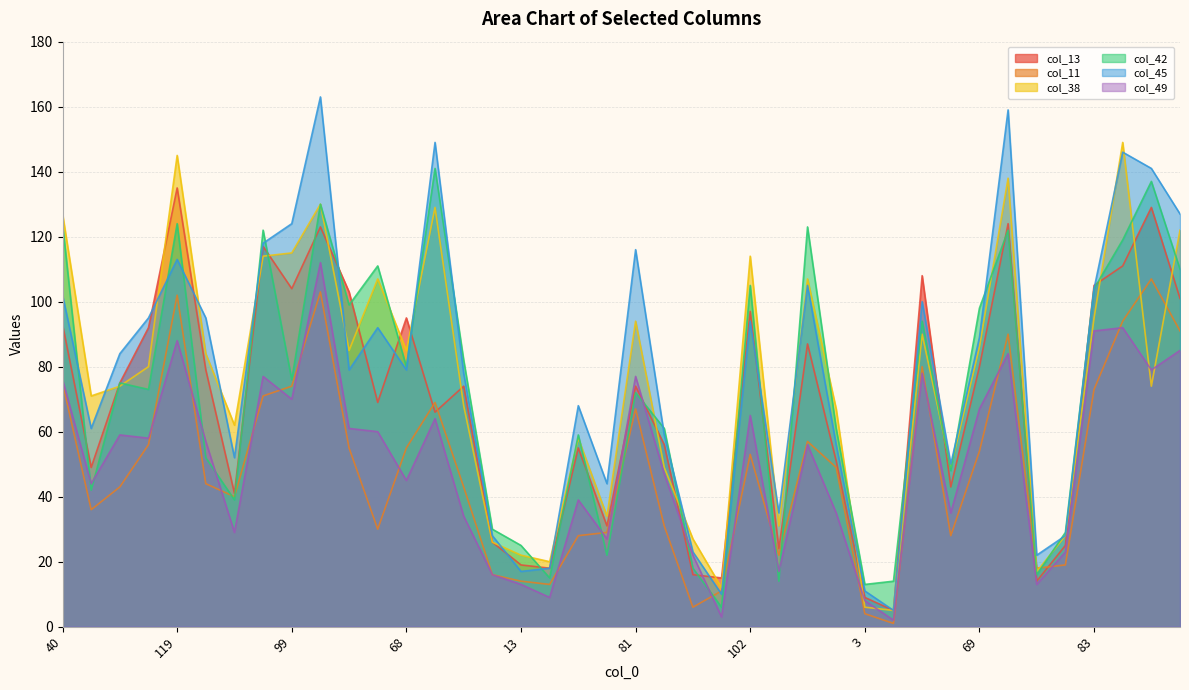

How many data points does each series have?

40